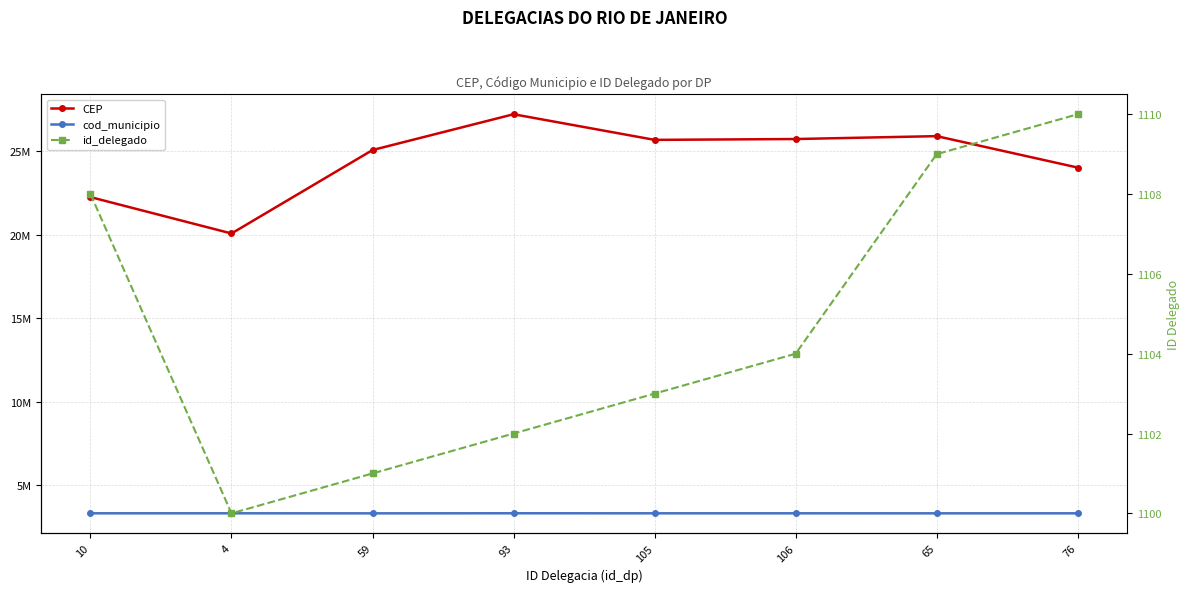

True or false: cod_municipio has a value of 1062786 at 10.

False